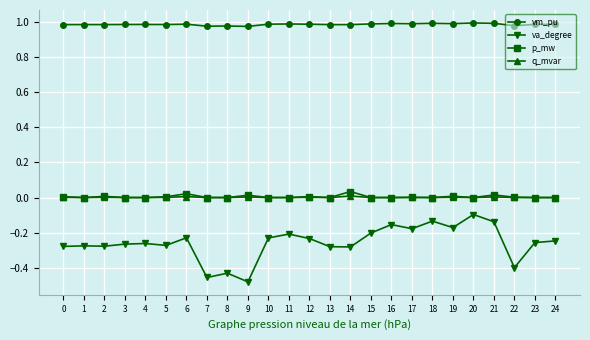

True or false: vm_pu and p_mw cross at least once.

False